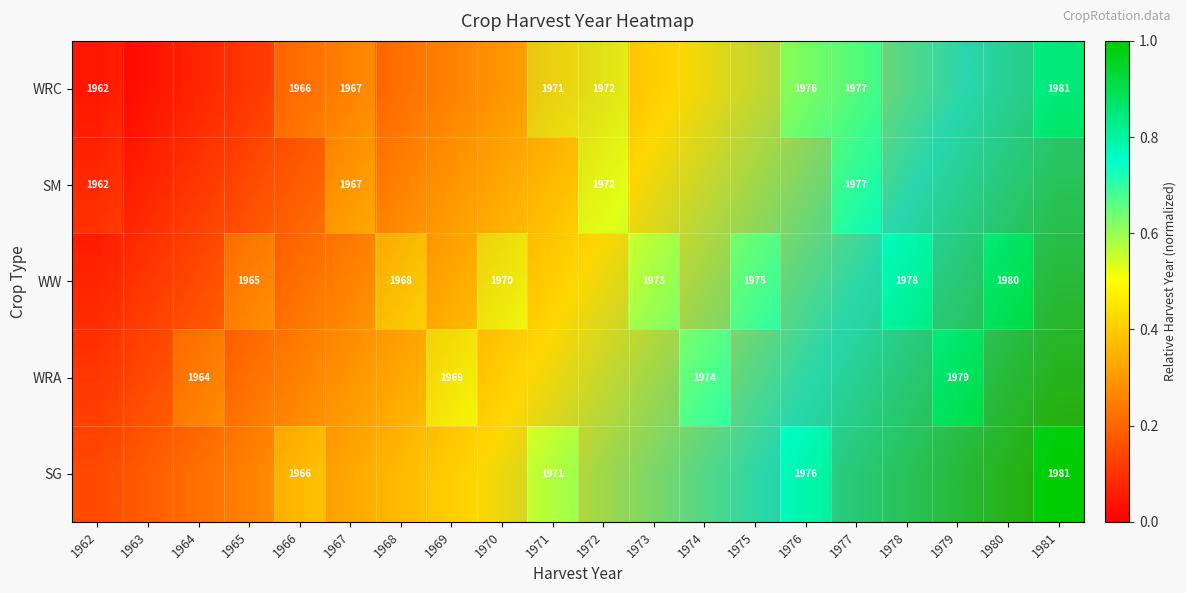

What is the average value of the SM series?

0.5